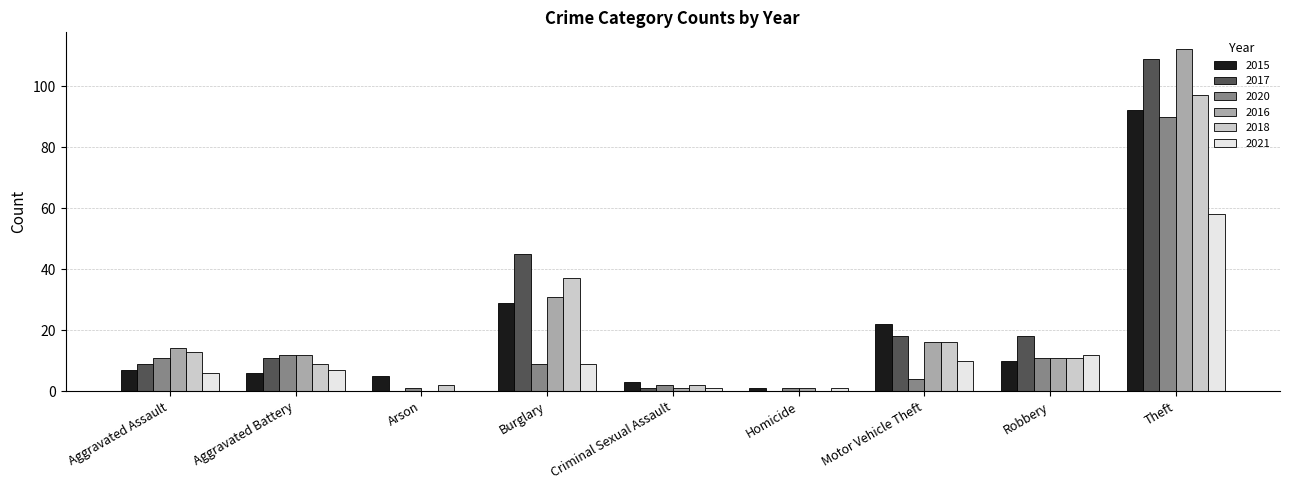

Between Aggravated Battery and Robbery, which series saw the biggest shift?

2017